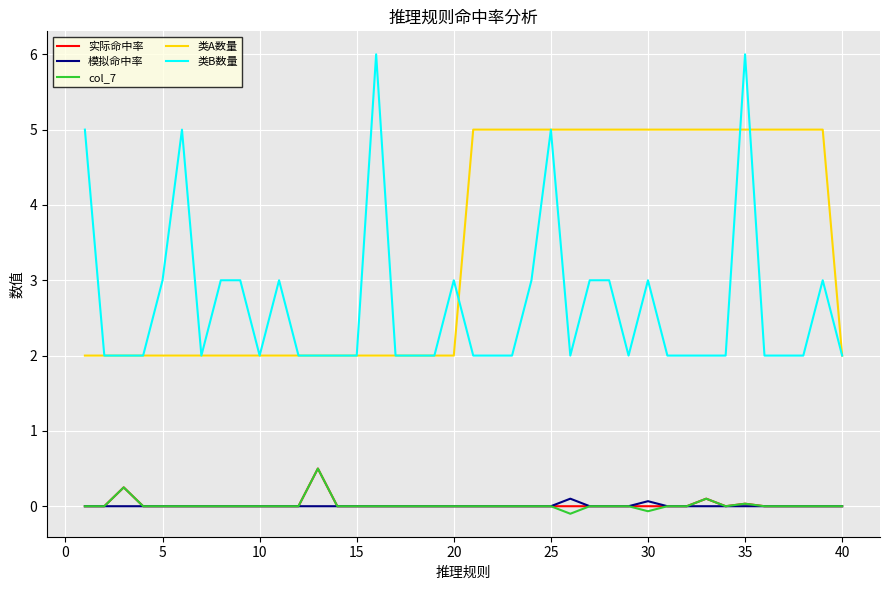

What is the difference between the second highest and second lowest values in the 模拟命中率 series?

0.1